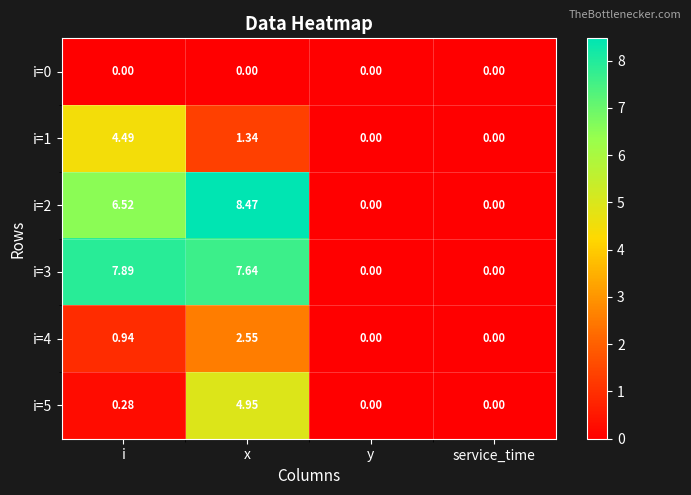

Which label corresponds to the largest value in the chart?

x